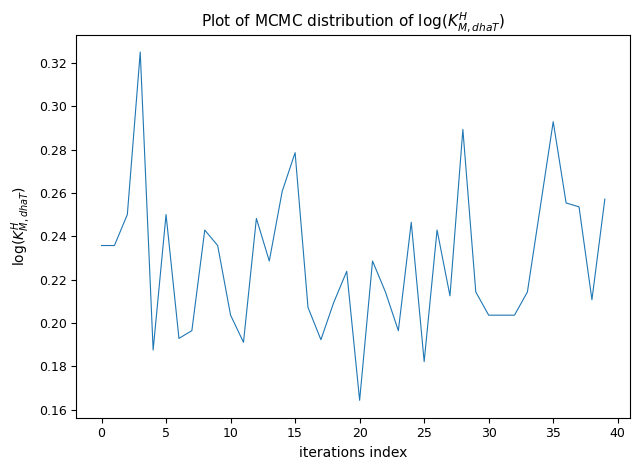

Does the chart have visible grid lines?

No